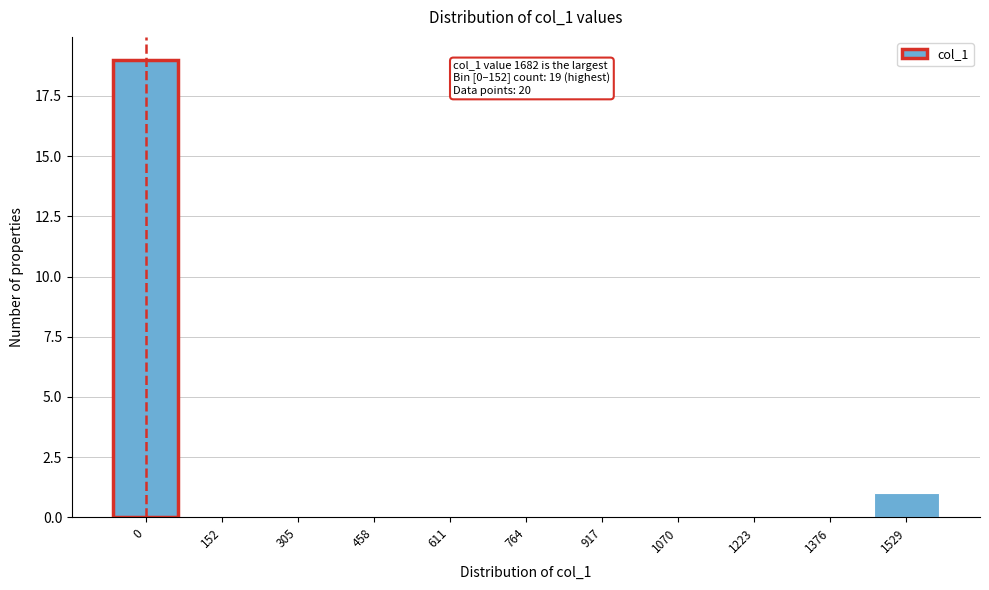

Reading left to right, what are all the values shown in this chart?

0=19	152=0	305=0	458=0	611=0	764=0	917=0	1070=0	1223=0	1376=0	1529=1